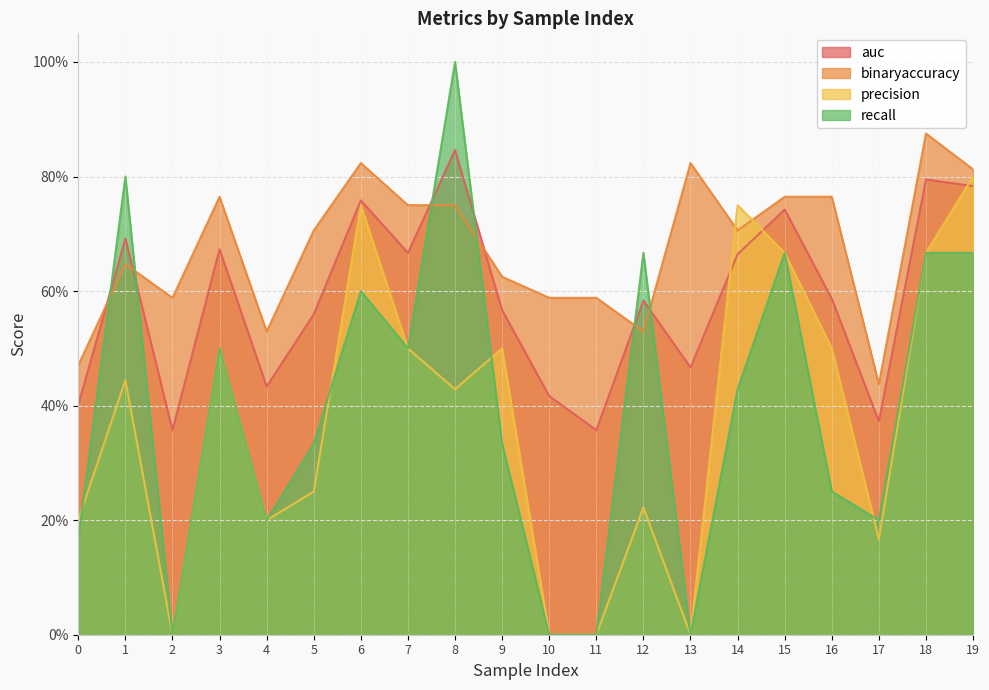

At how many categories does at least one series exceed 0?

20